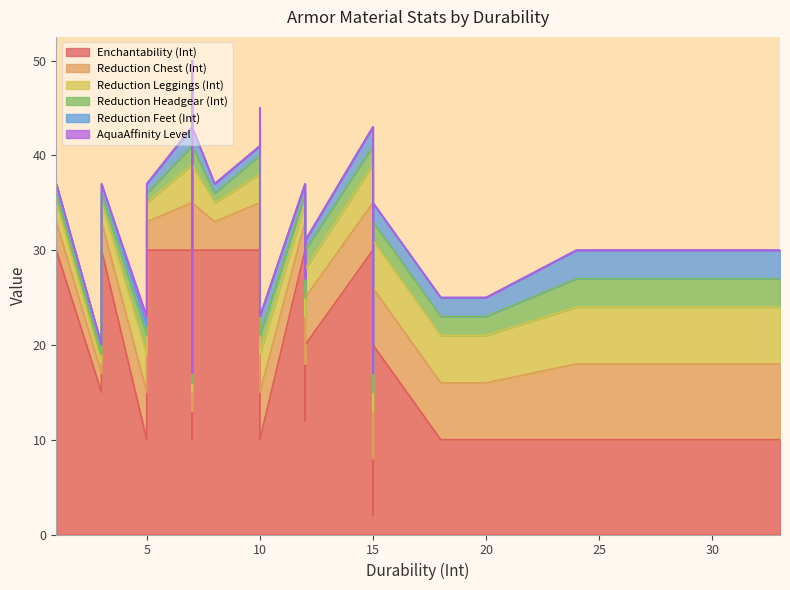

True or false: Reduction Headgear (Int) and AquaAffinity Level intersect in this chart.

False